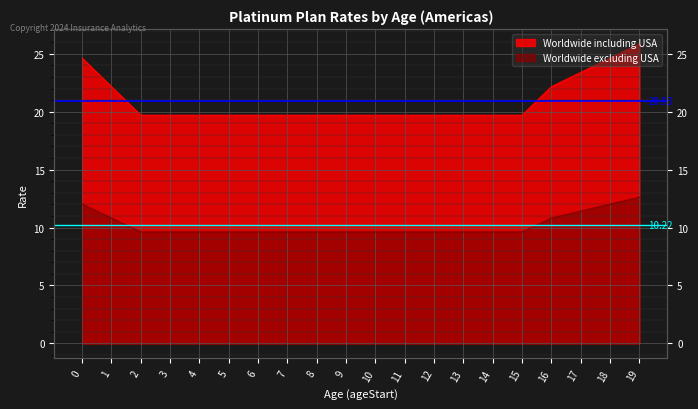

How many series are shown in this chart?

2